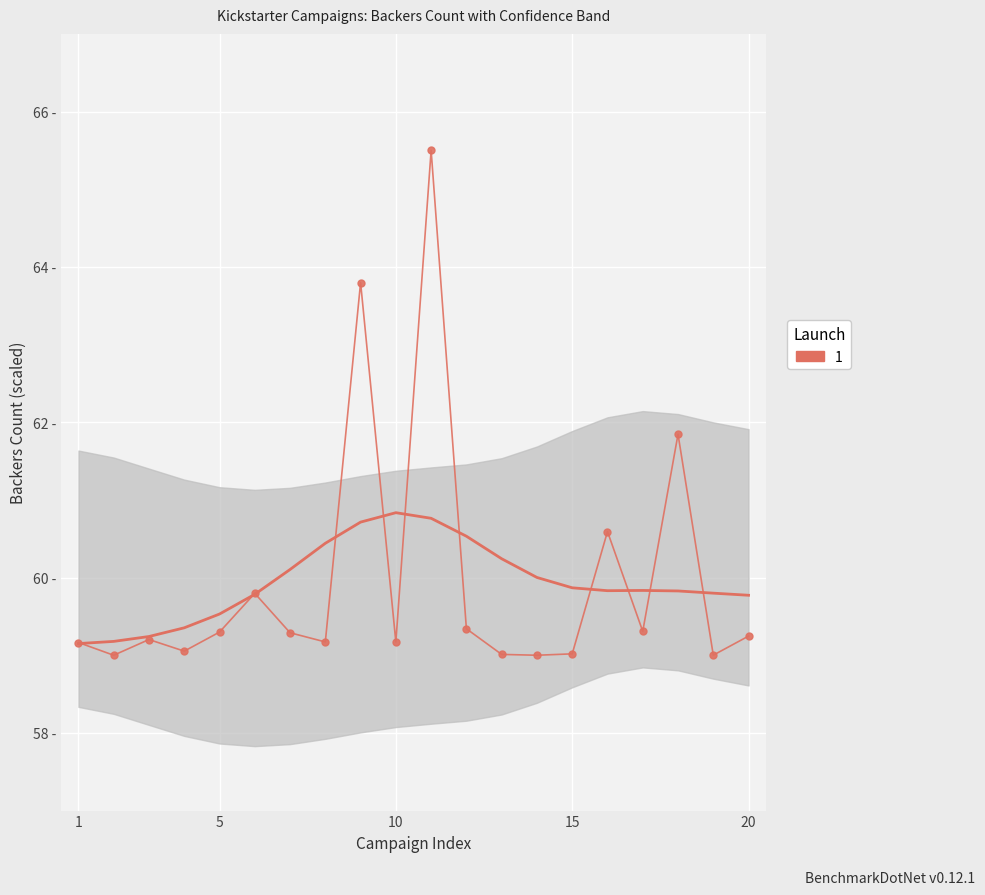

Is it true that the value at 15 is 59.1?

True